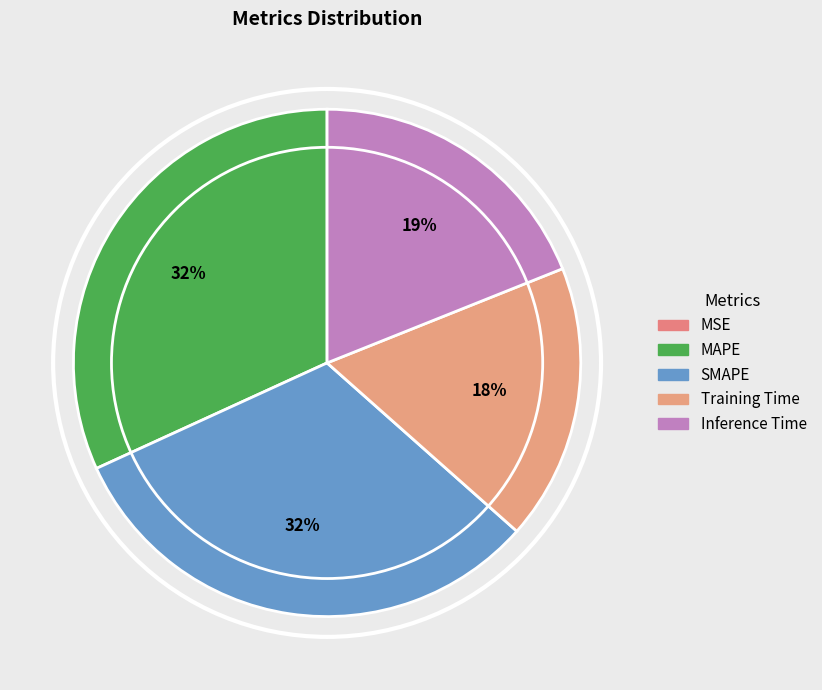

To the nearest percent, what is the difference between the largest and smallest slice percentages?

32%